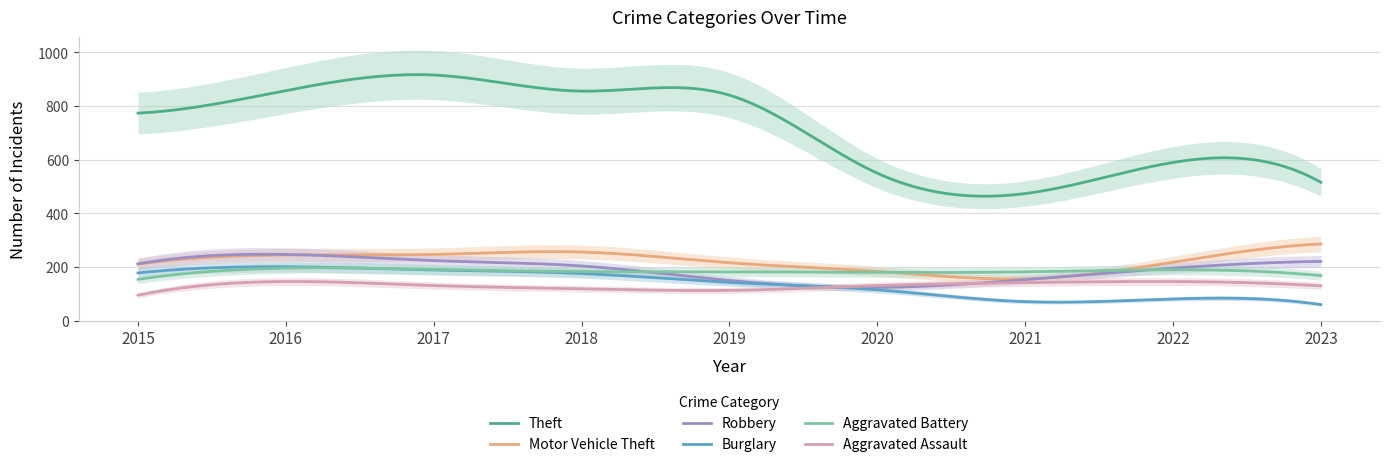

At which category does Robbery reach its first local valley?

2020